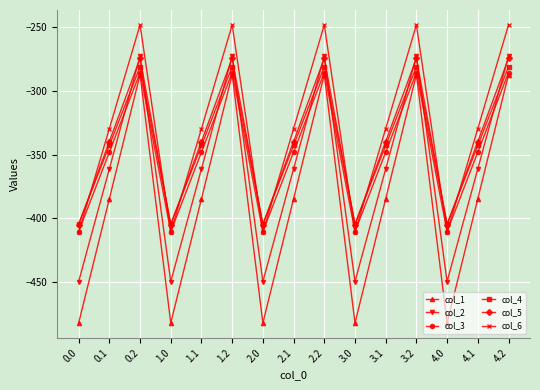

The value of col_2 at 3.1 is -505.3. True or false?

False